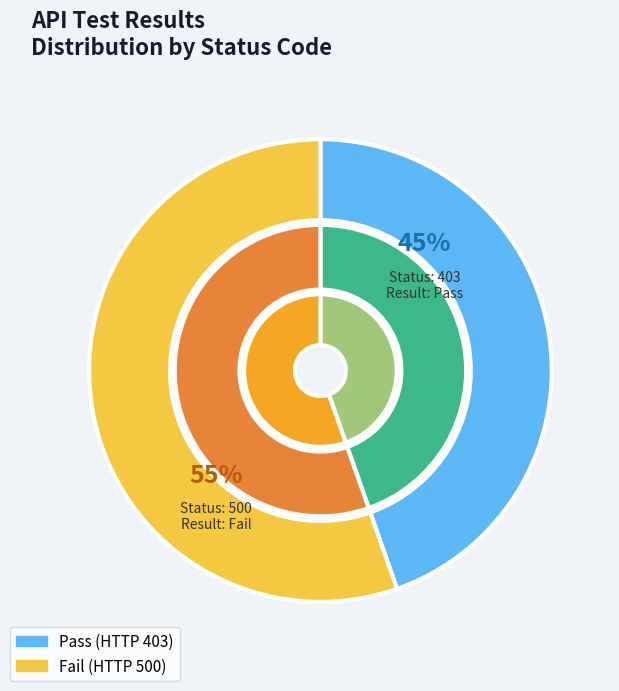

Is there any slice that represents more than half of the pie?

Yes